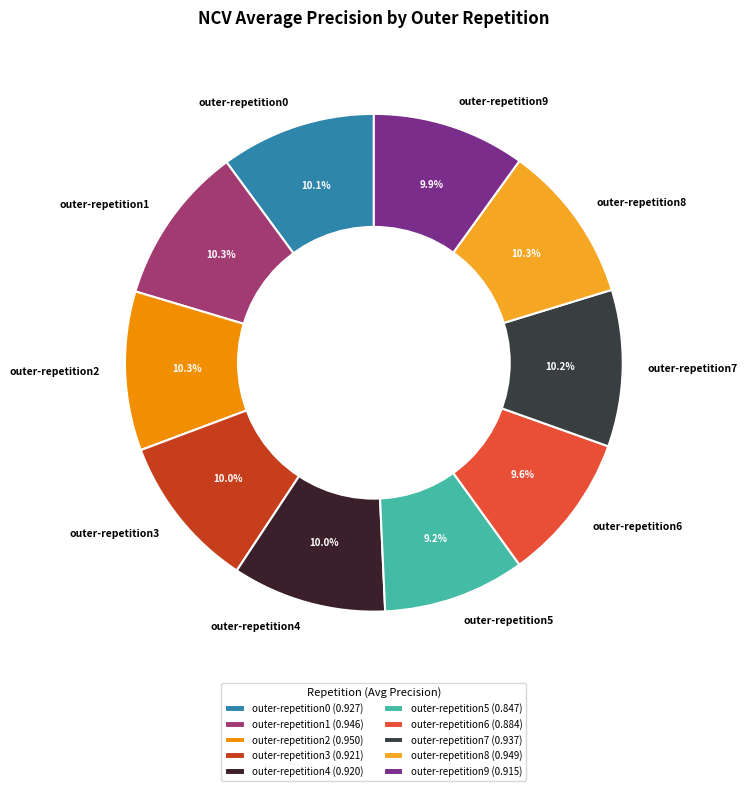

Does outer-repetition2 account for over 50% of the chart?

No